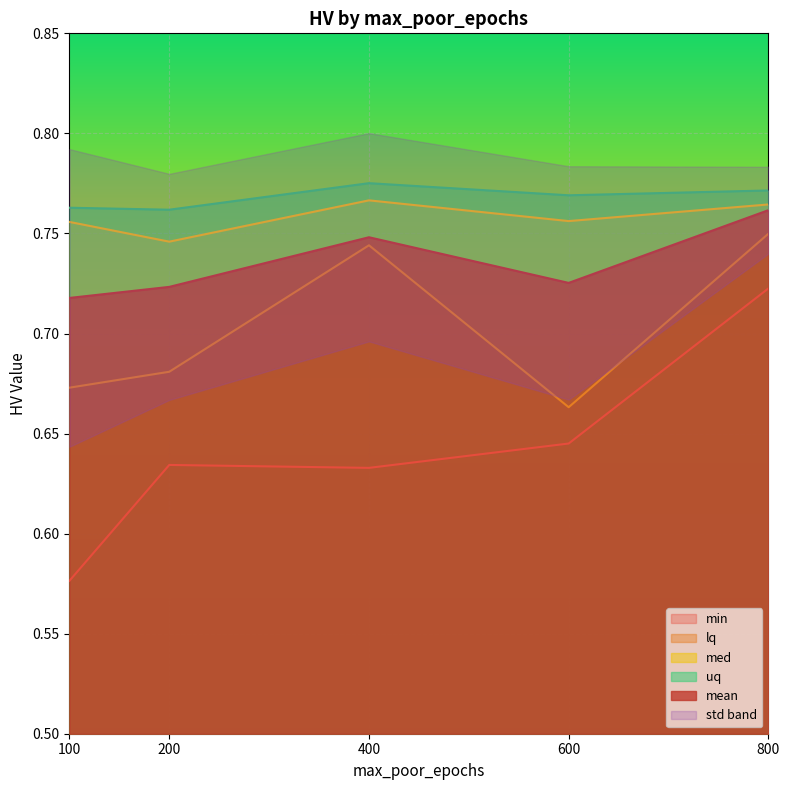

At which category does mean reach its first local peak?

400